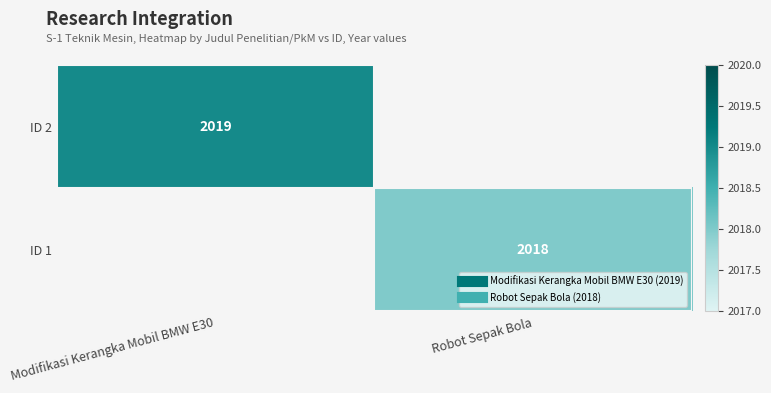

How many series are shown in this chart?

2